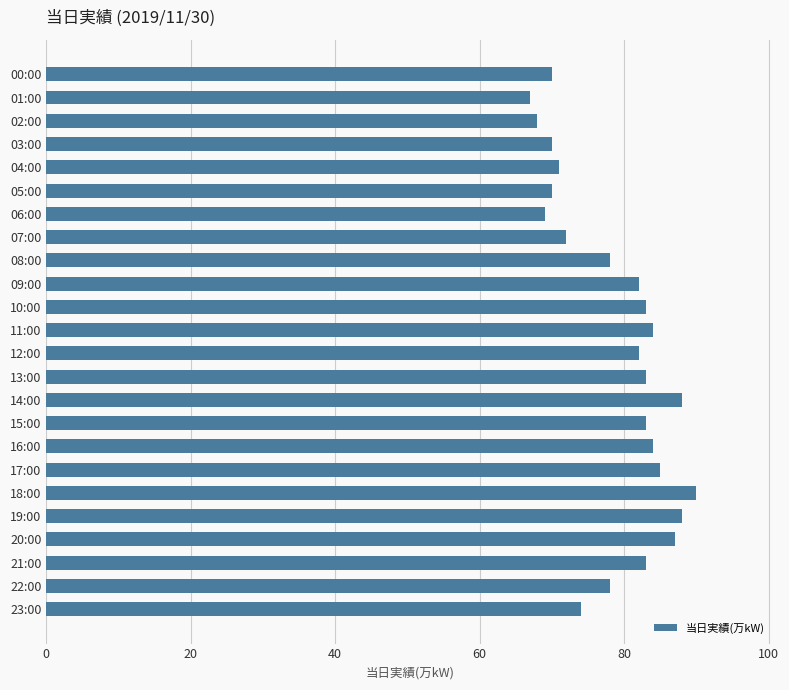

What is the label of the 15th bar from the top?

14:00